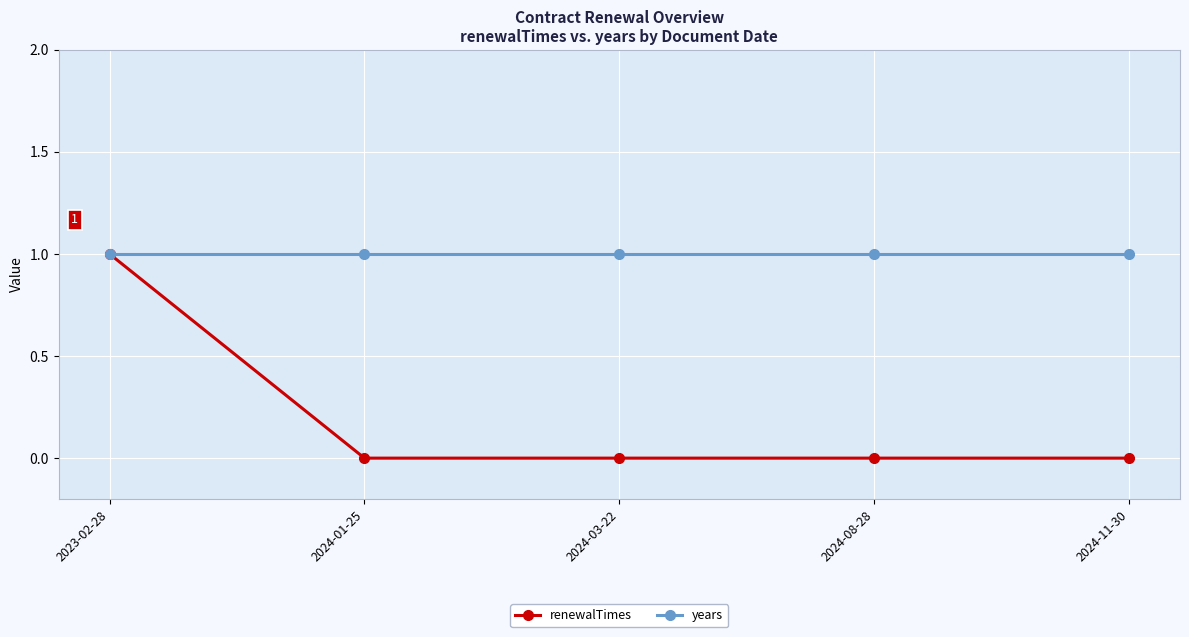

What is the total value across all series at 2024-08-28?

1